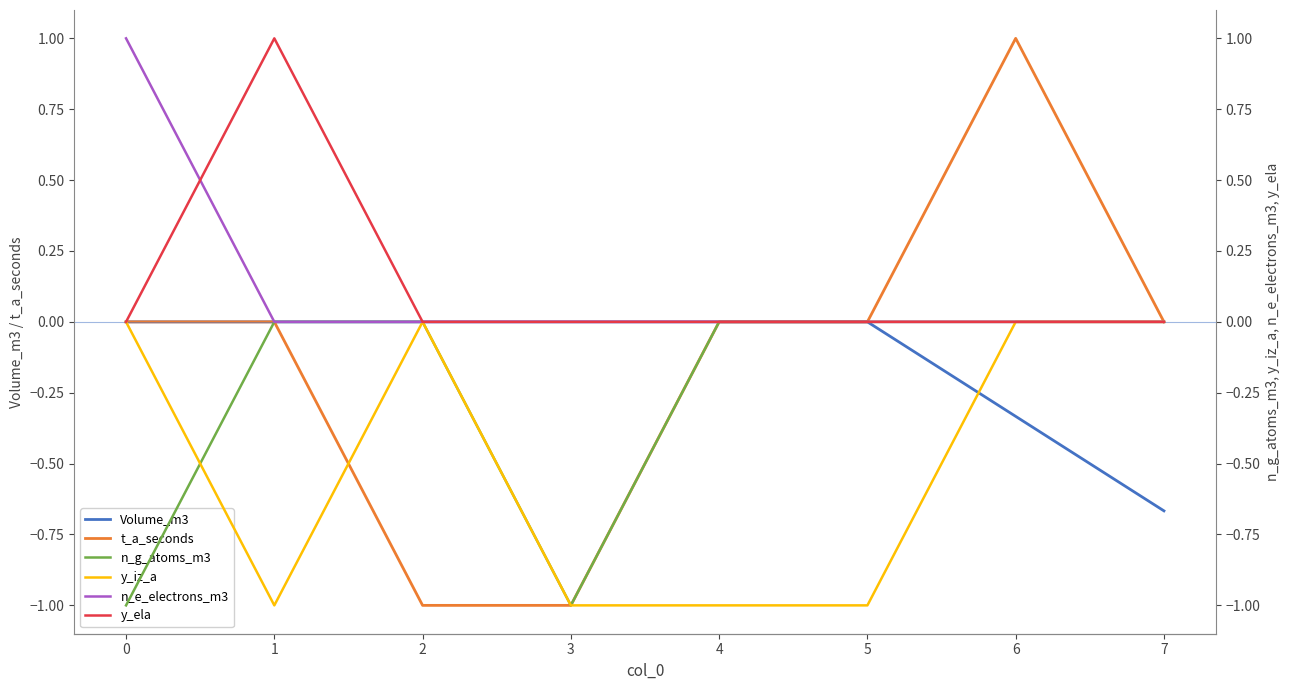

What is the difference between the maximum and second lowest values in the n_g_atoms_m3 series?

1.0